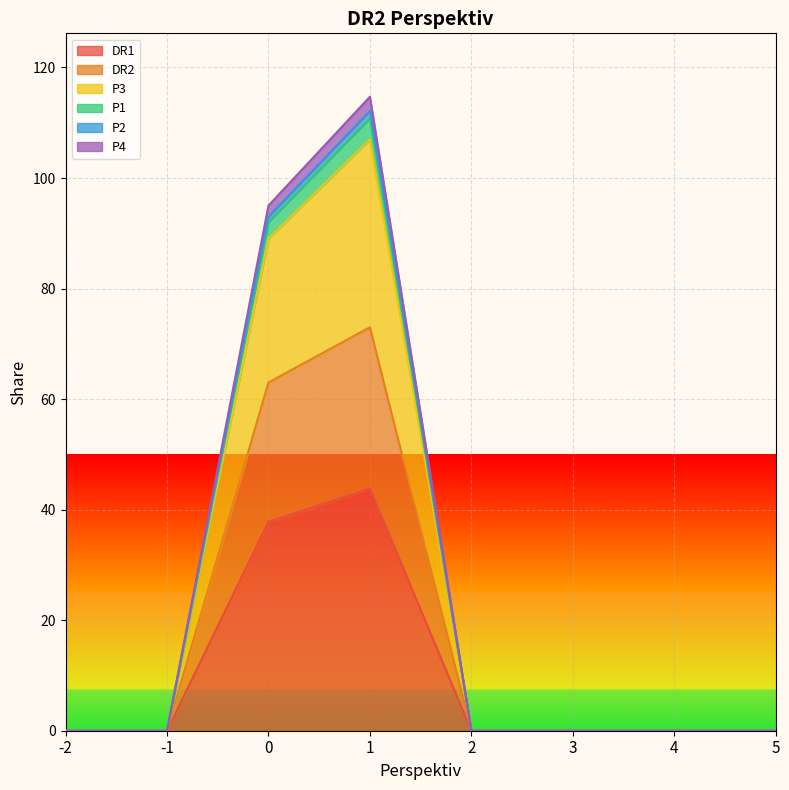

At which label does DR1 reach its peak?

1